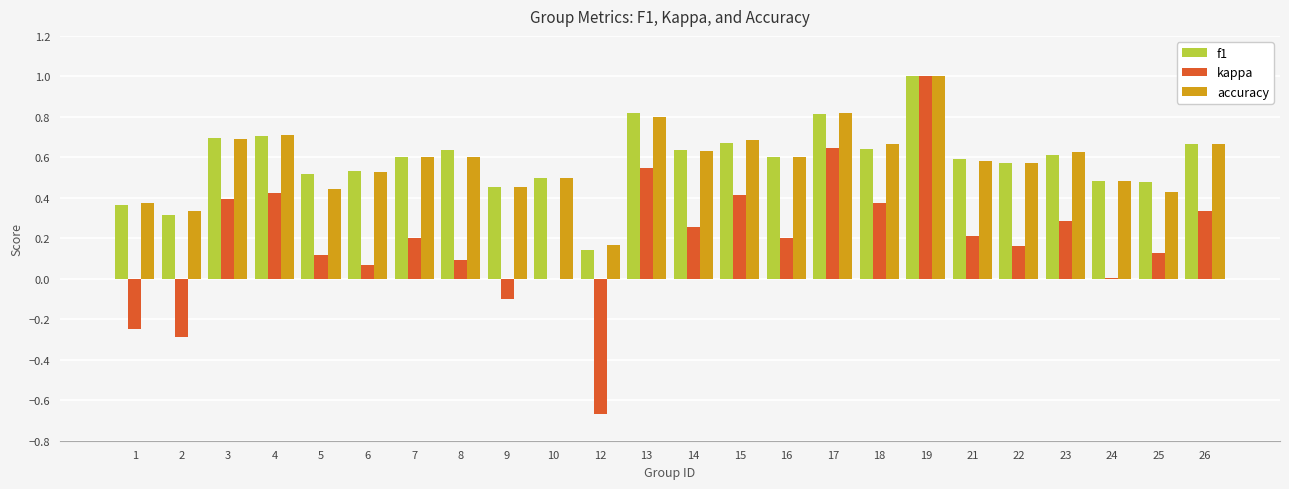

Are the bars horizontal?

No